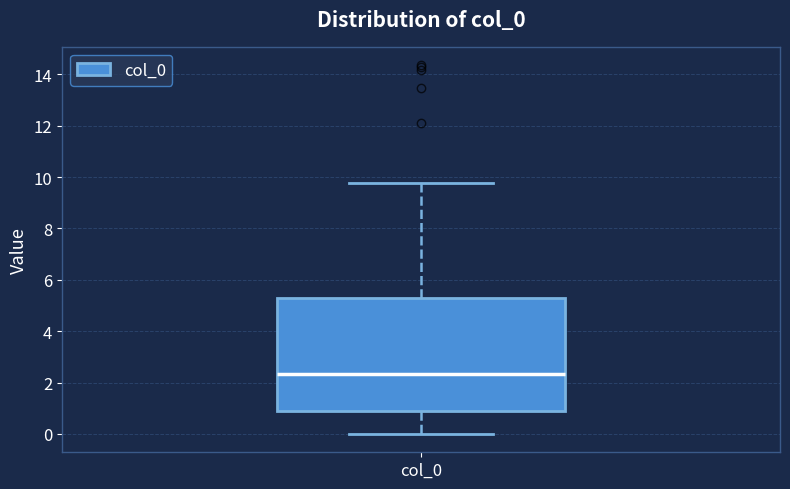

Transcribe this box plot: give where the median line is, the range the box spans, and where the two whiskers end, as read against the y-axis. The values are not printed on the chart, so give them approximately, as read against the axis.

median 2.4, box 0.8 to 5.2, whiskers 0.0 to 9.8